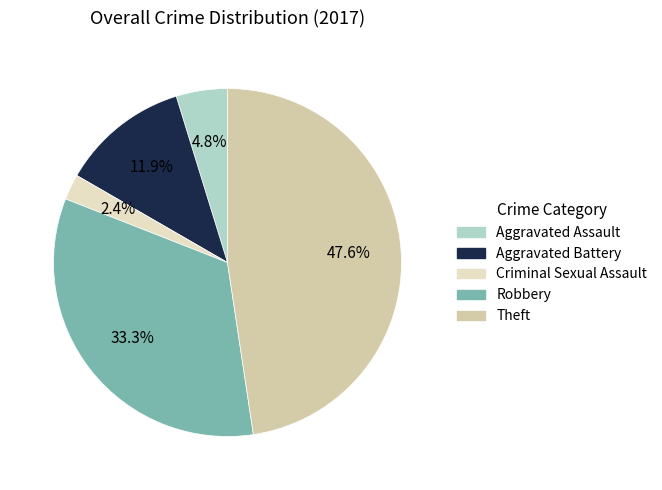

What percentage is NOT represented by Theft?

52.4%